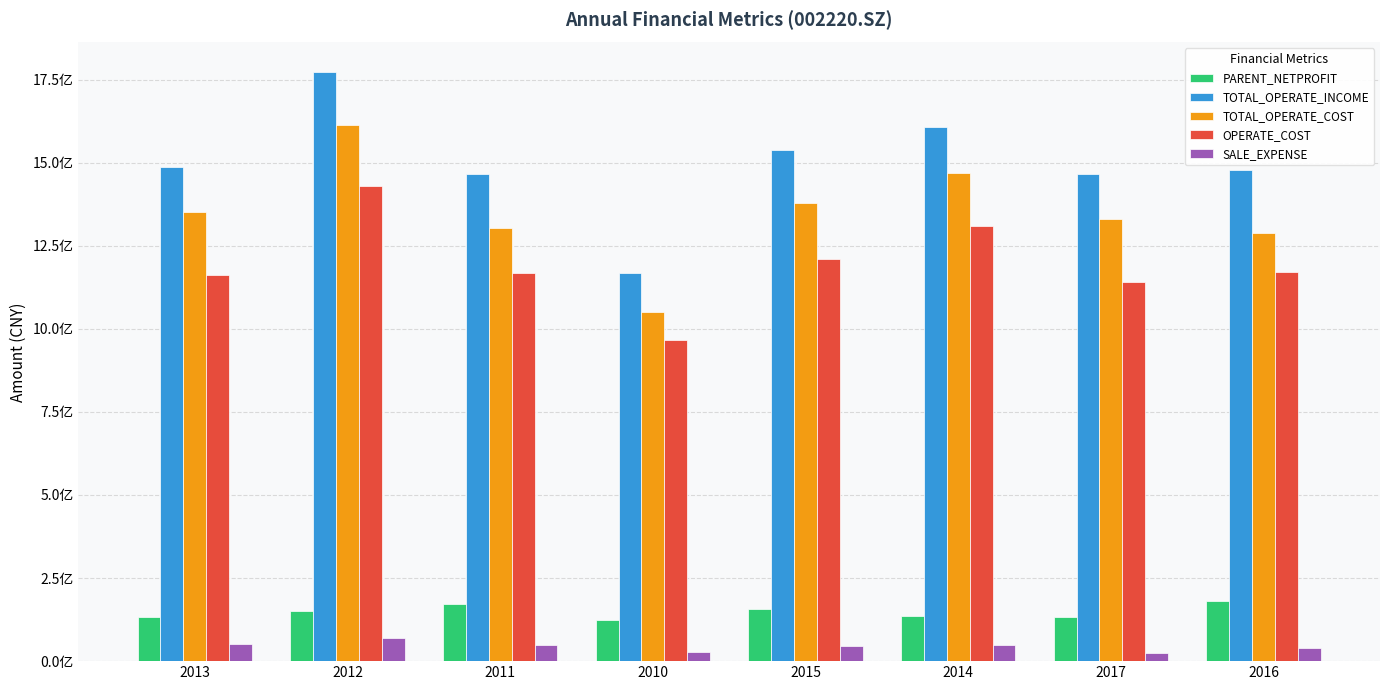

Which series has the largest total across all categories?

TOTAL_OPERATE_INCOME